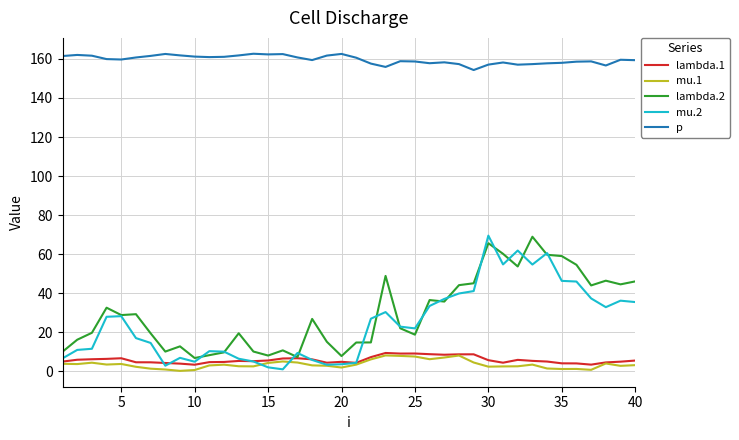

What is the difference between the maximum and minimum values in the mu.2 series?

68.5